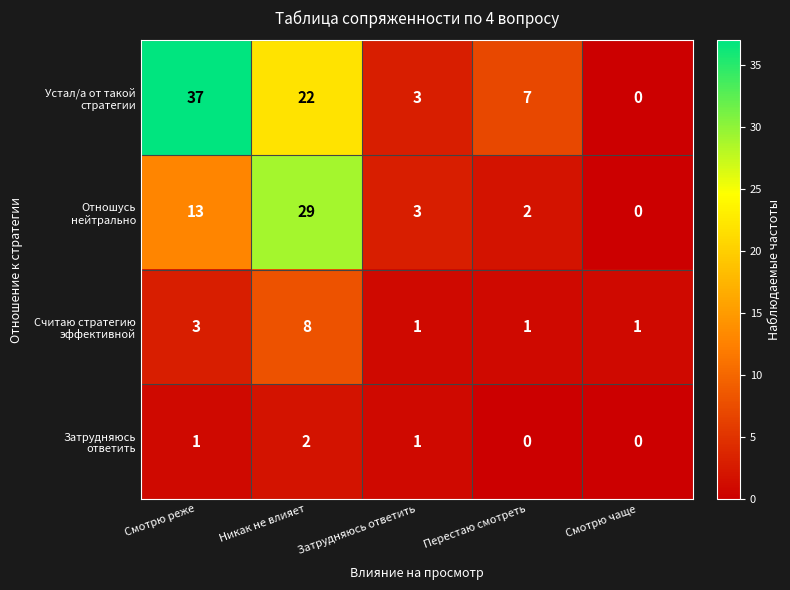

What is the difference between the highest and lowest values at Никак не влияет?

27